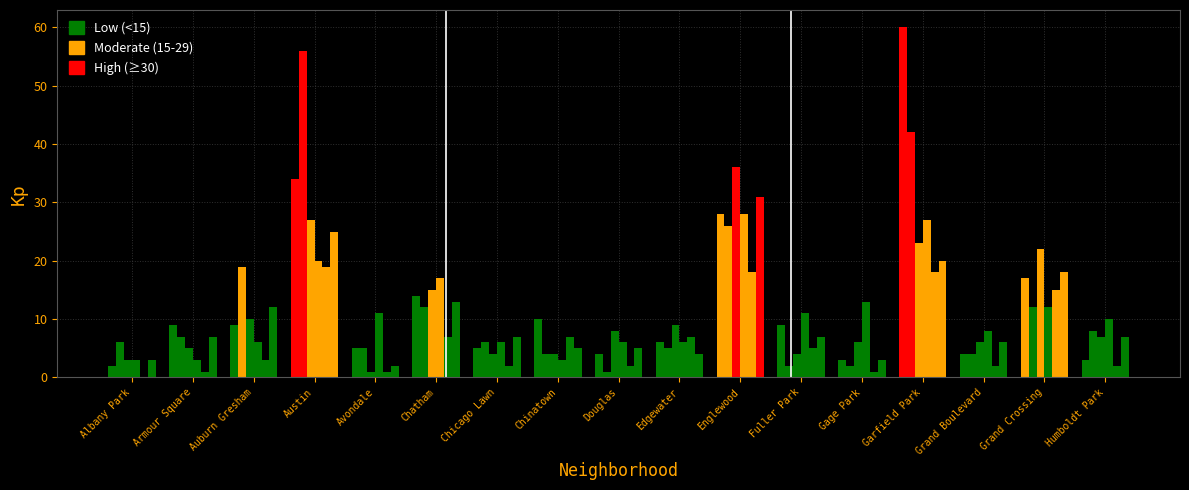

At which label is 2020 closest to 28?

Englewood